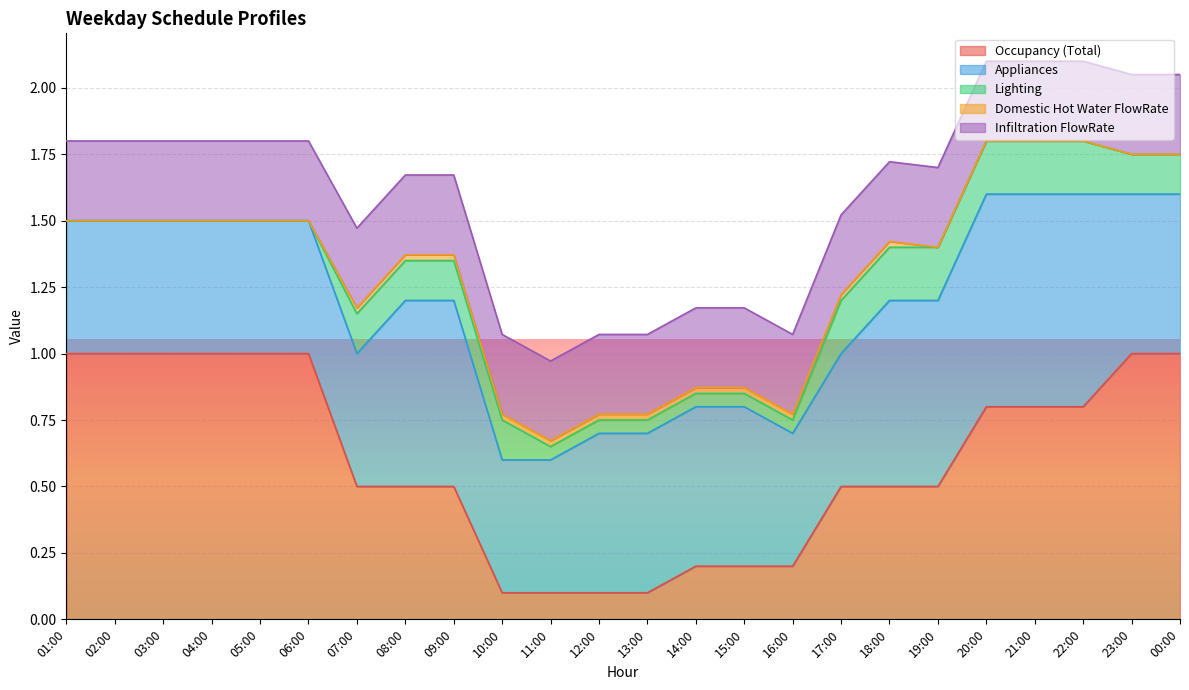

True or false: Infiltration FlowRate has more than 0 interior local peaks.

False